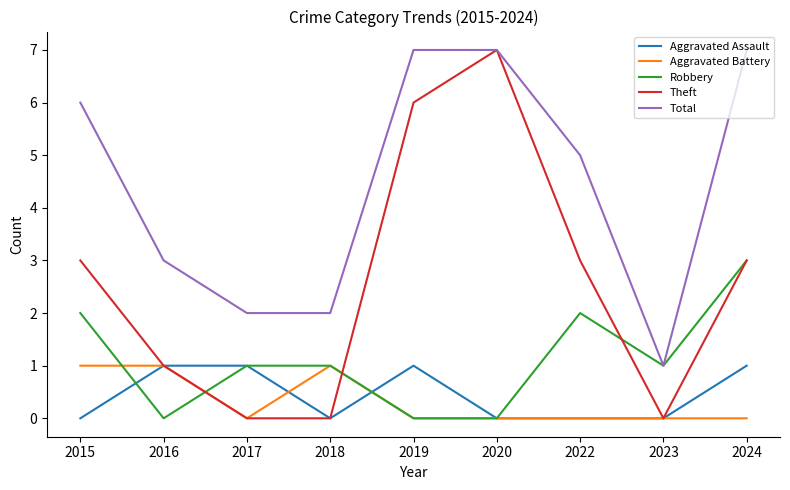

Reading right to left, what are all the values shown in this chart?

Aggravated Assault: 1	0	0	0	1	0	1	1	0
Aggravated Battery: 0	0	0	0	0	1	0	1	1
Robbery: 3	1	2	0	0	1	1	0	2
Theft: 3	0	3	7	6	0	0	1	3
Total: 7	1	5	7	7	2	2	3	6